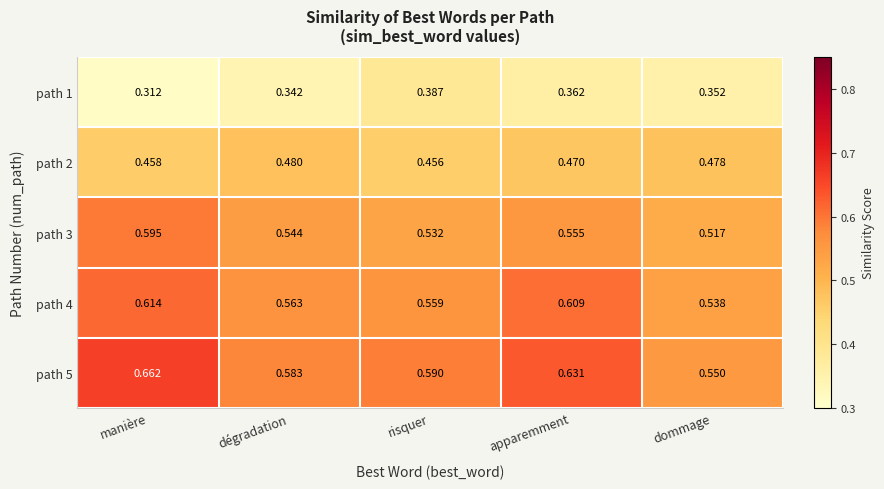

At which label is path 3 closest to 0?

dommage